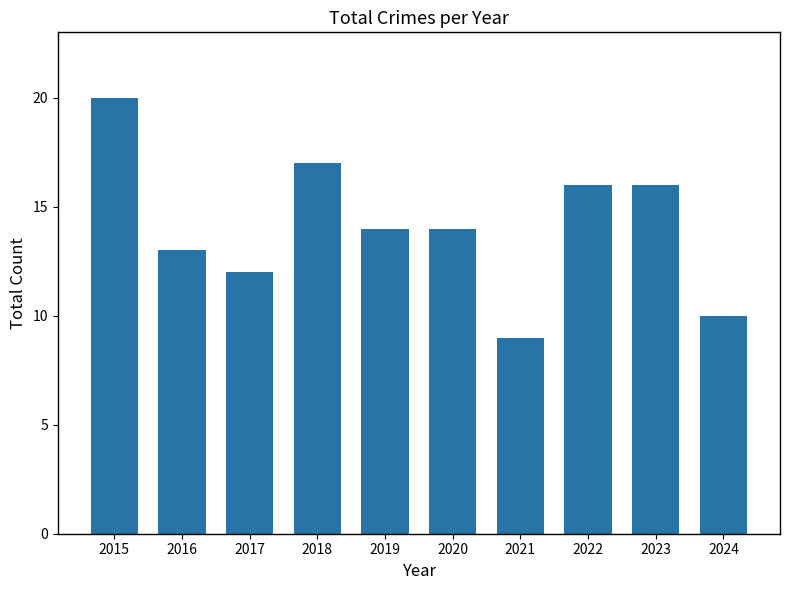

Reading left to right, extract all data points from this chart.

20	13	12	17	14	14	9	16	16	10